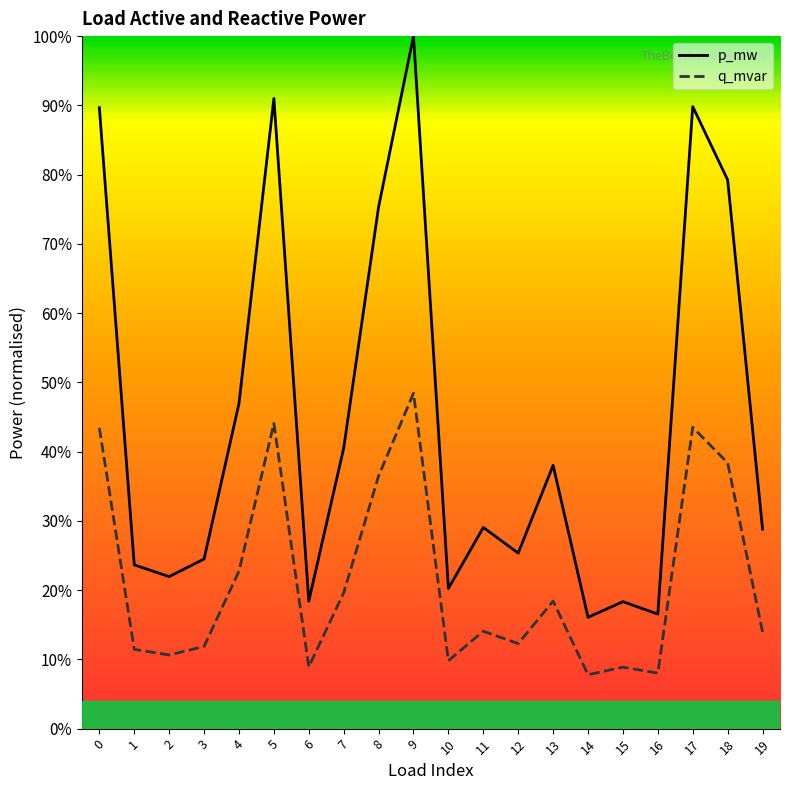

List the series in order of their peak value, highest first.

p_mw, q_mvar